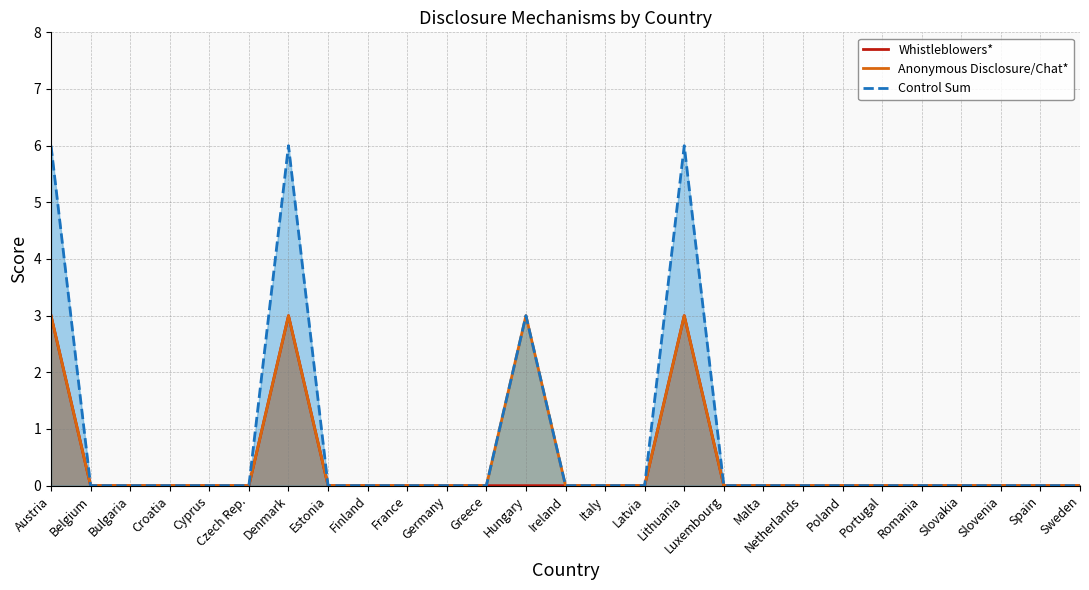

Is the value of Control Sum at Greece greater than the value of Anonymous Disclosure/Chat* at Lithuania?

No